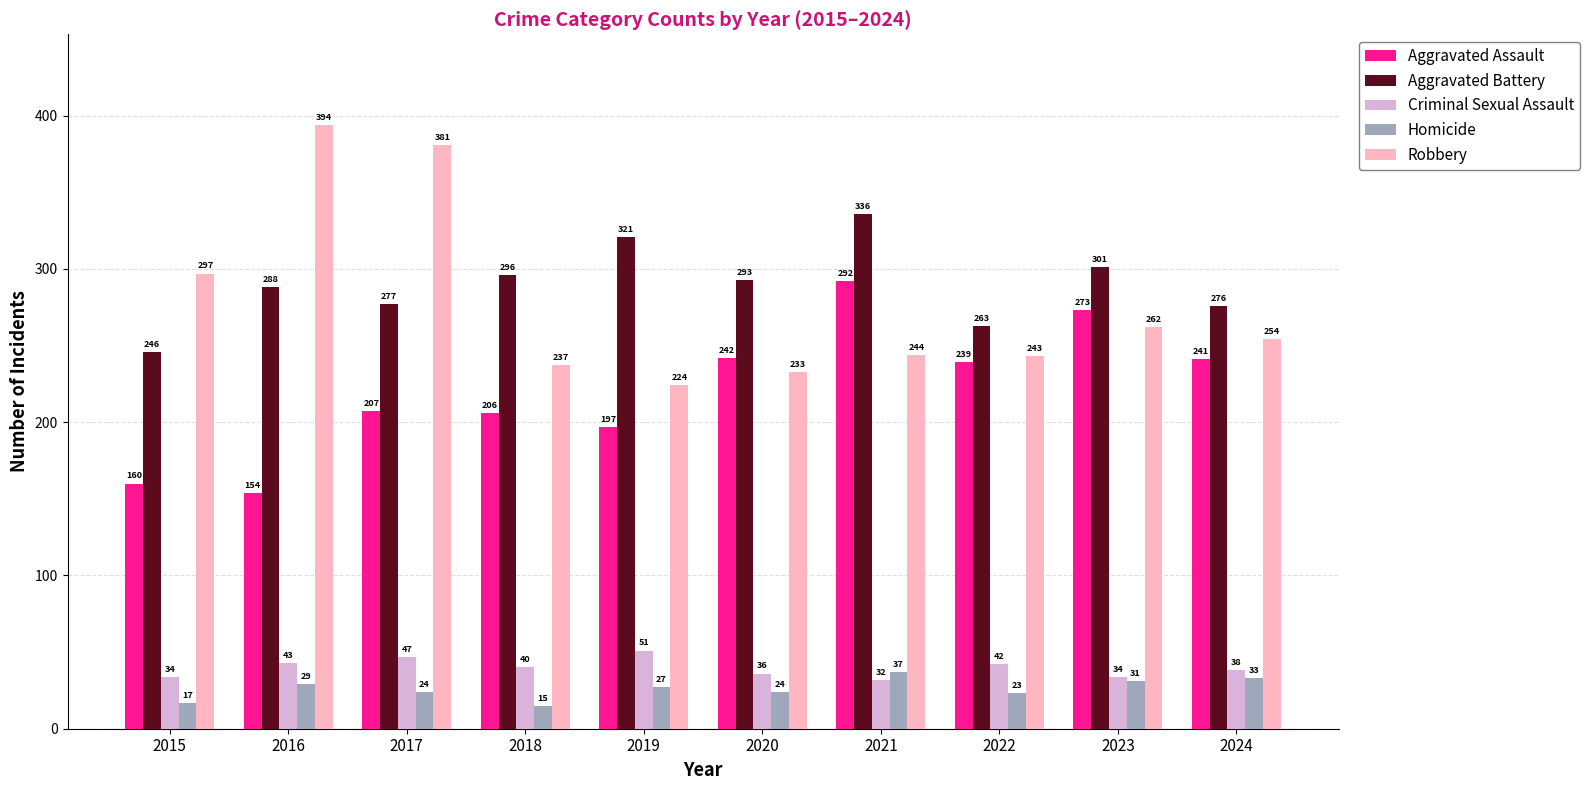

Which series has the widest spread of values?

Robbery